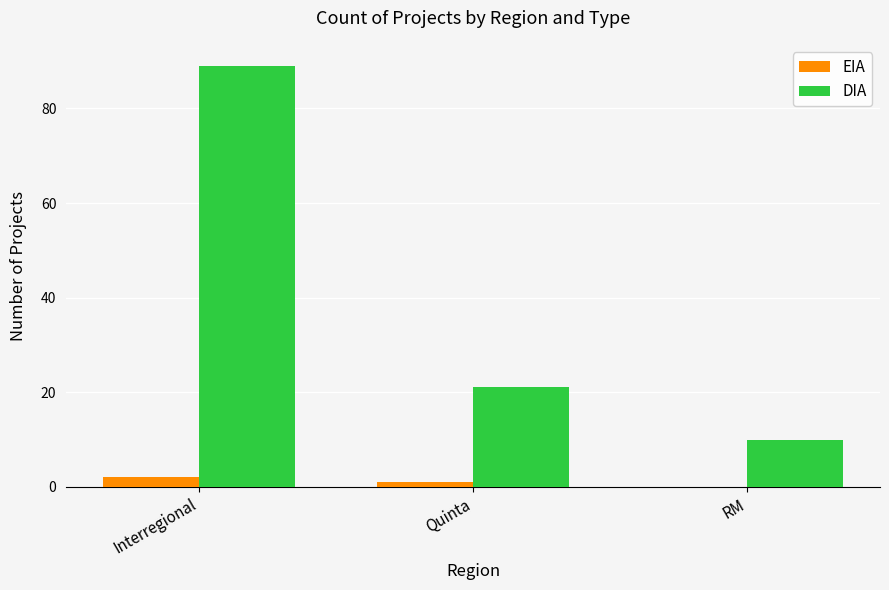

How many groups of bars are there?

3